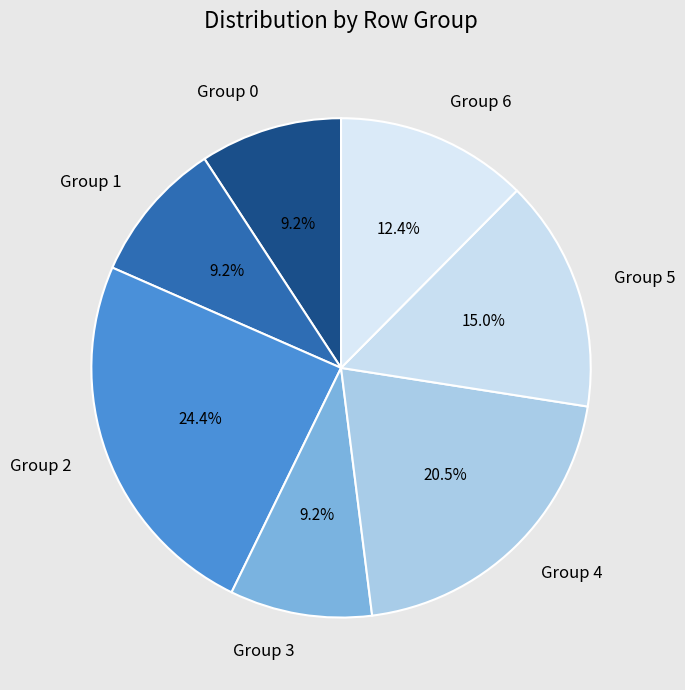

Between Group 6 and Group 0, which is larger?

Group 6